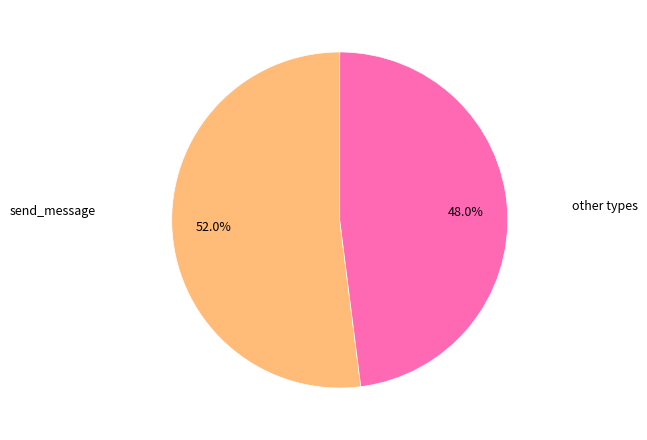

What is the smallest slice in the pie chart?

other types